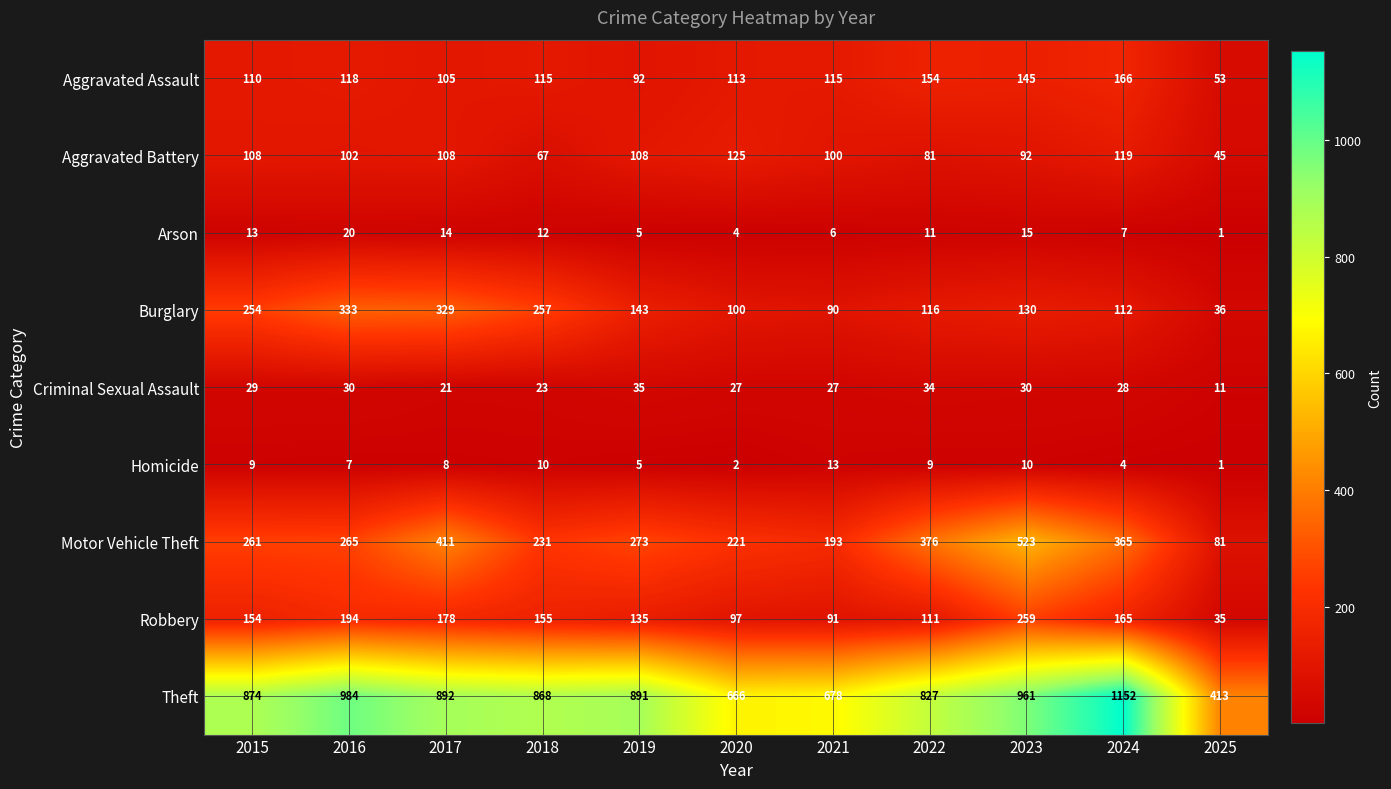

Is it true that Theft equals 984 at 2016?

True